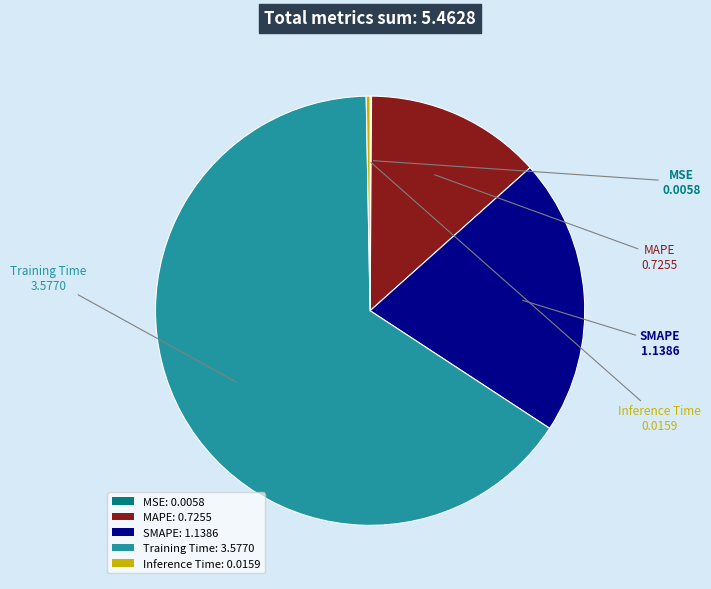

Which slice represents more than half of the pie?

Training Time